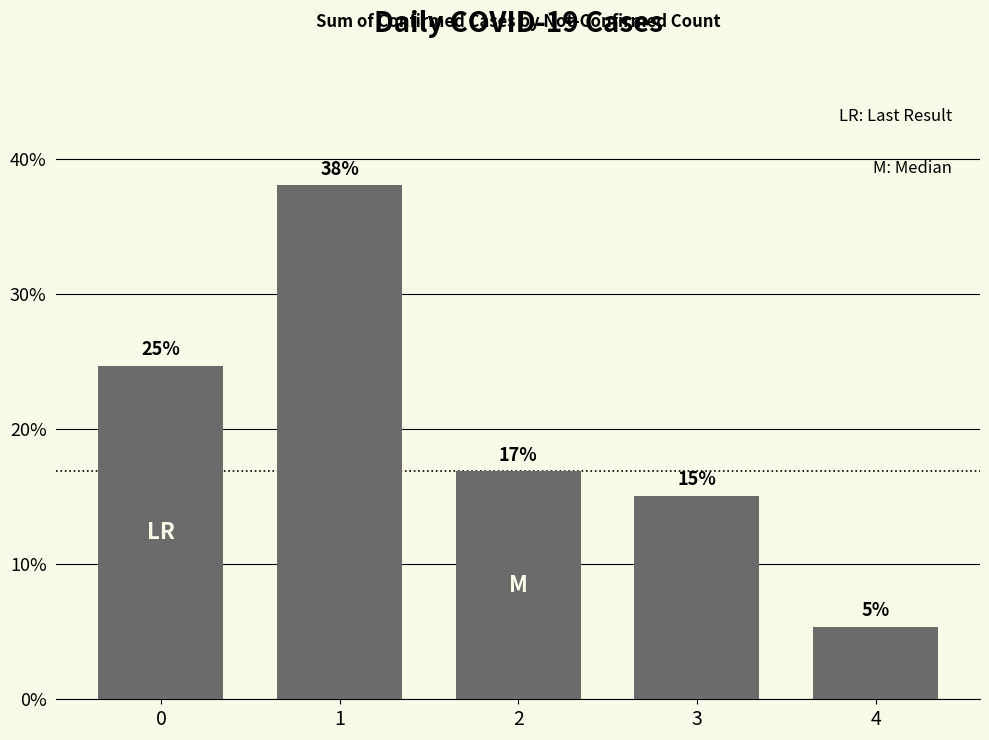

Are the bars horizontal?

No